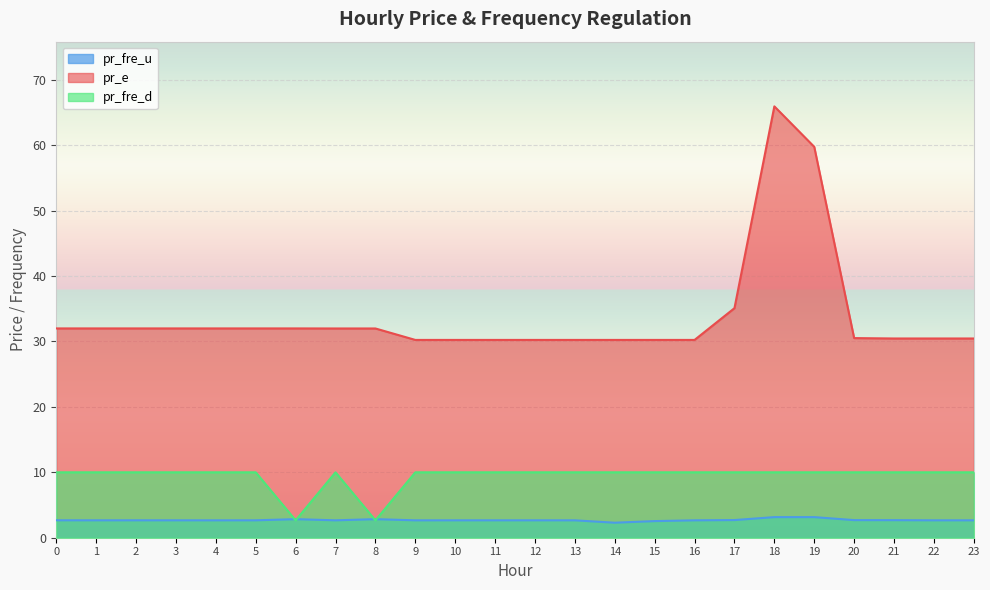

How many data points does each series have?

24